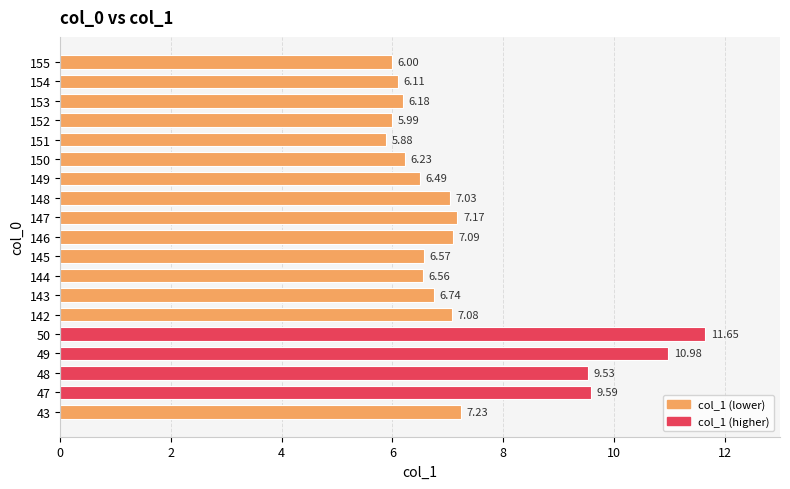

What is the maximum value shown in the chart?

11.7